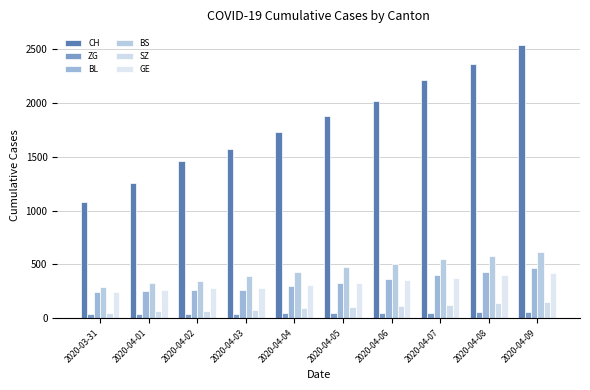

What is the sum of the CH values at 2020-04-03 and 2020-03-31?

2652